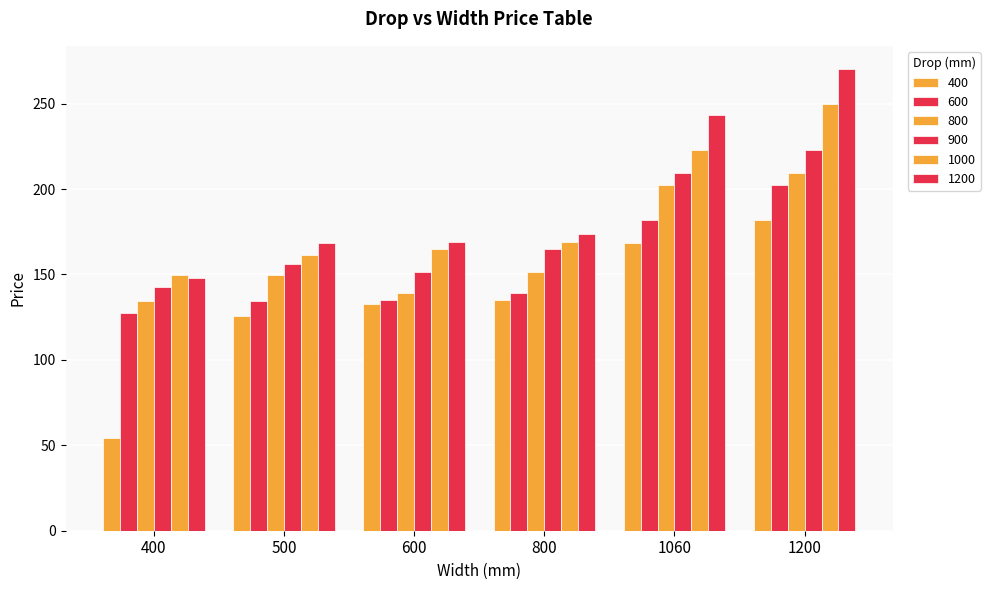

What is the value of the 600 bar at the 5th from the left?

181.9